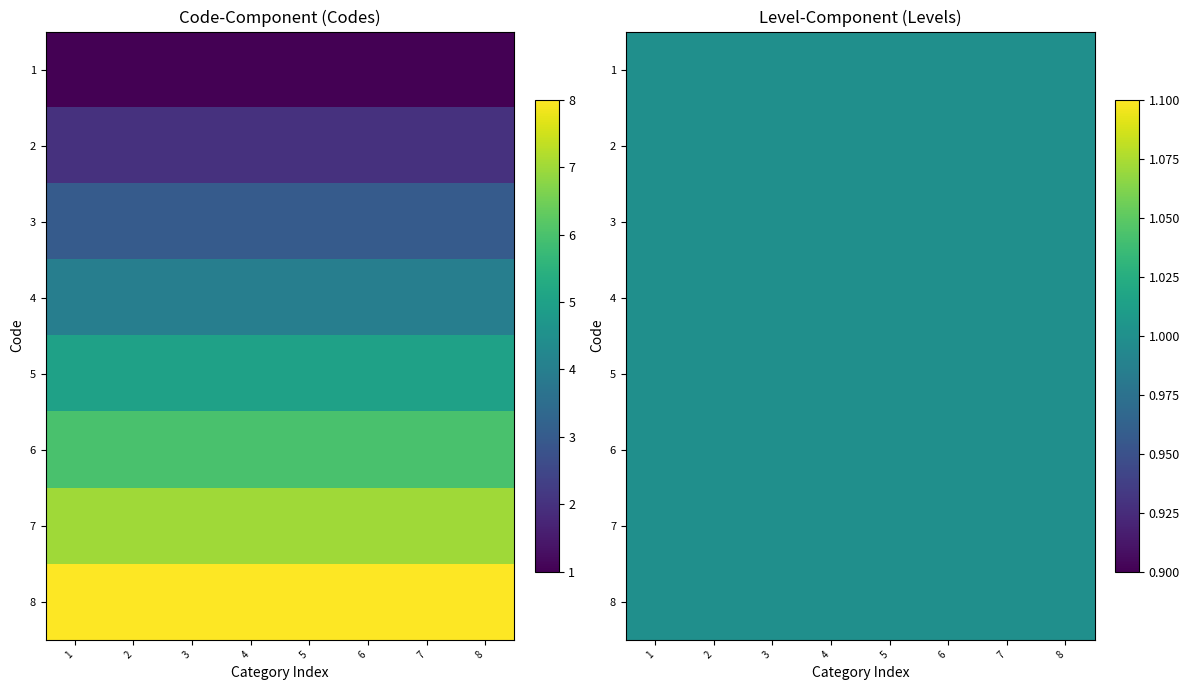

True or false: 8 has a value of 14 at 1.

False